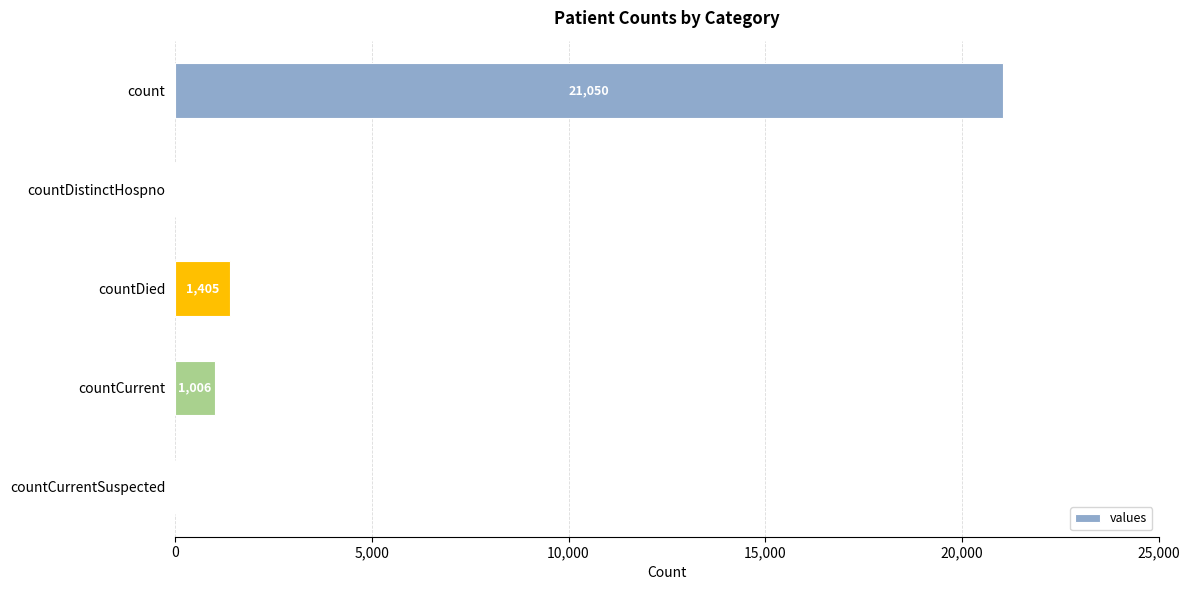

The chart shows a value of 2508 at countDied. True or false?

False